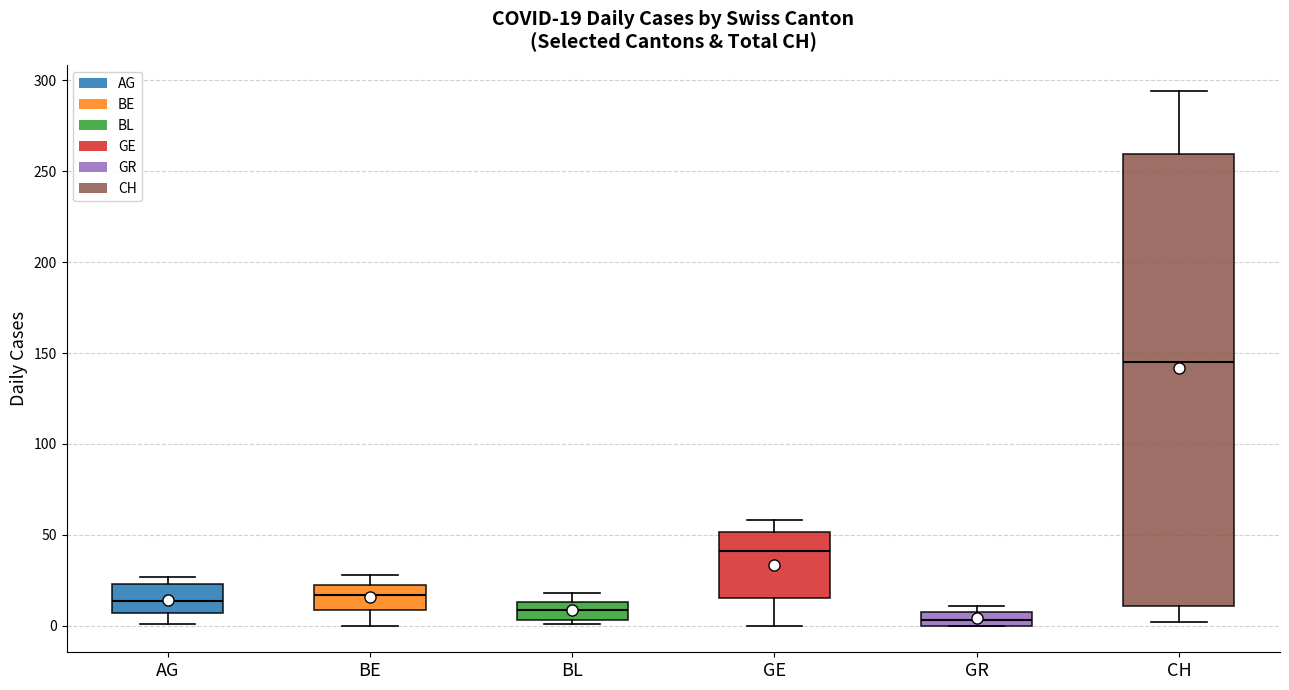

Comparing the boxes themselves (not the whiskers), which one is the tallest?

CH